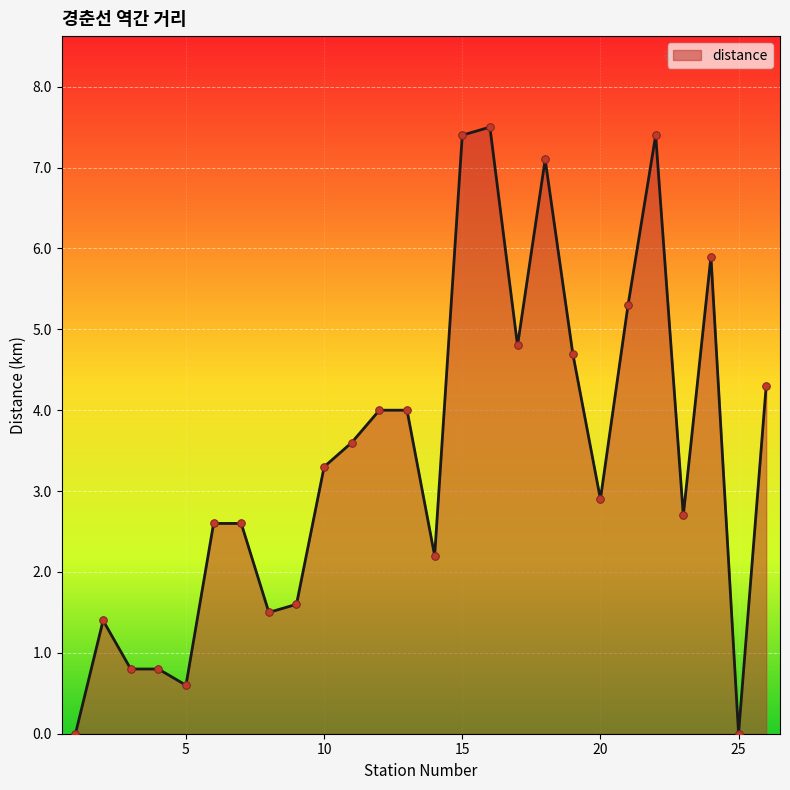

What is the maximum value shown in the chart?

7.5